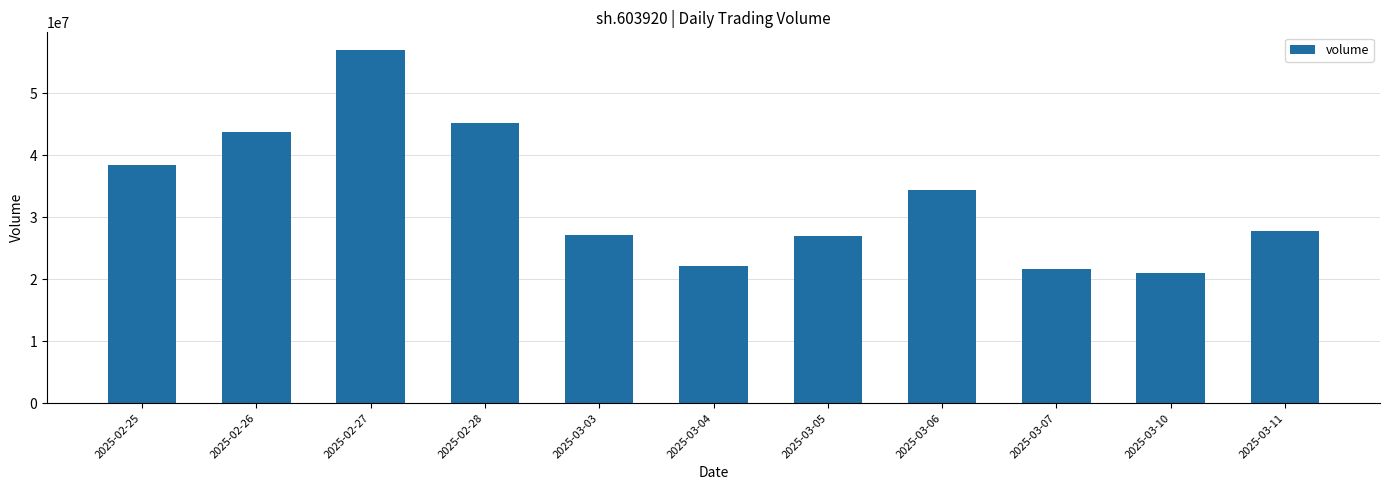

Between 2025-03-03 and 2025-02-25, which is larger?

2025-02-25